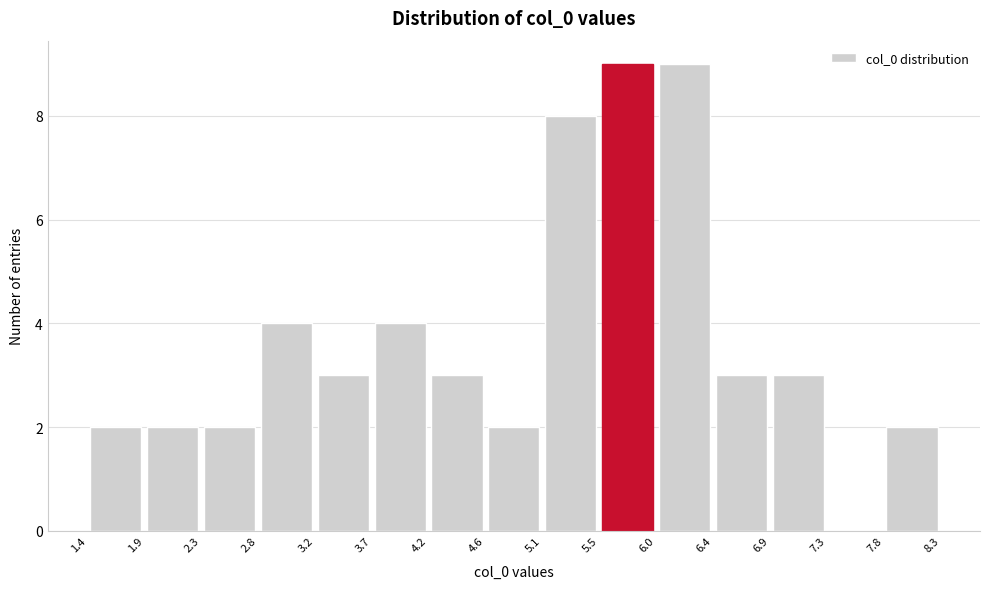

What is the height of the bar covering 6.9 to 7.3 on the x-axis? The values are not printed on the chart, so give them approximately, as read against the axis.

3